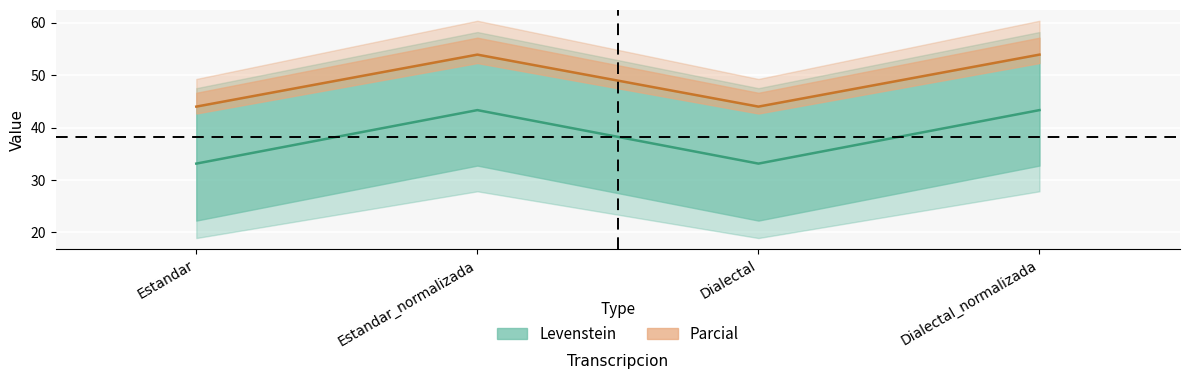

Which series has the widest spread of values?

Levenstein